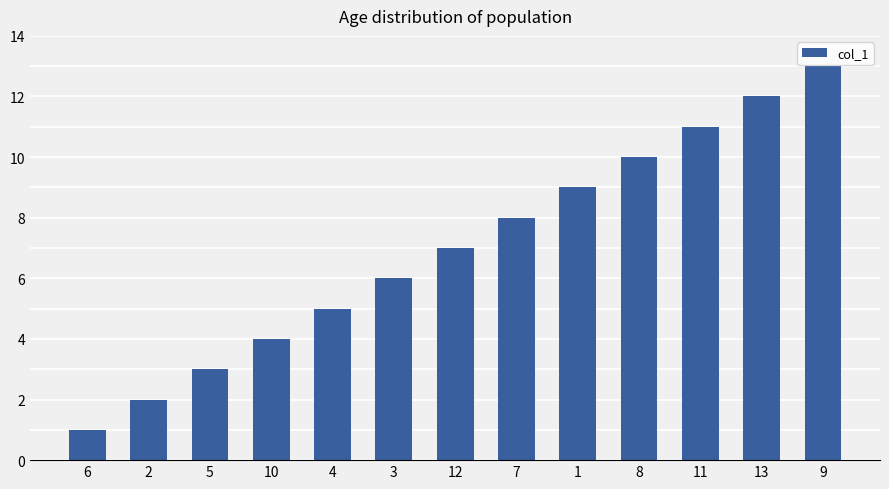

List the labels in order of value, smallest first.

6, 2, 5, 10, 4, 3, 12, 7, 1, 8, 11, 13, 9